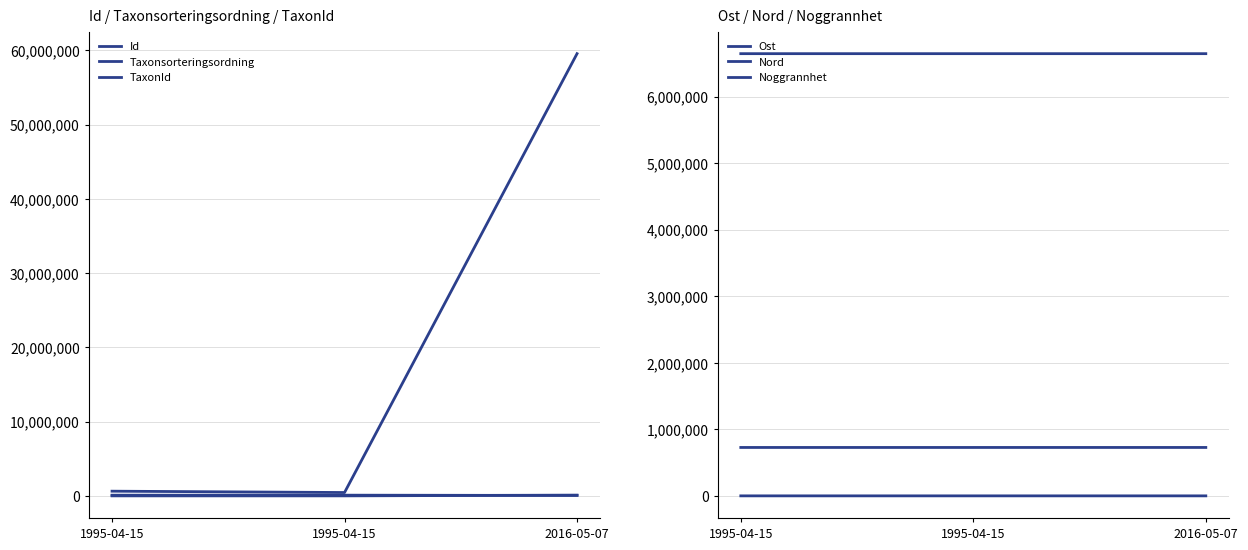

What are all the series names shown in the legend?

Id, Taxonsorteringsordning, TaxonId, Ost, Nord, Noggrannhet